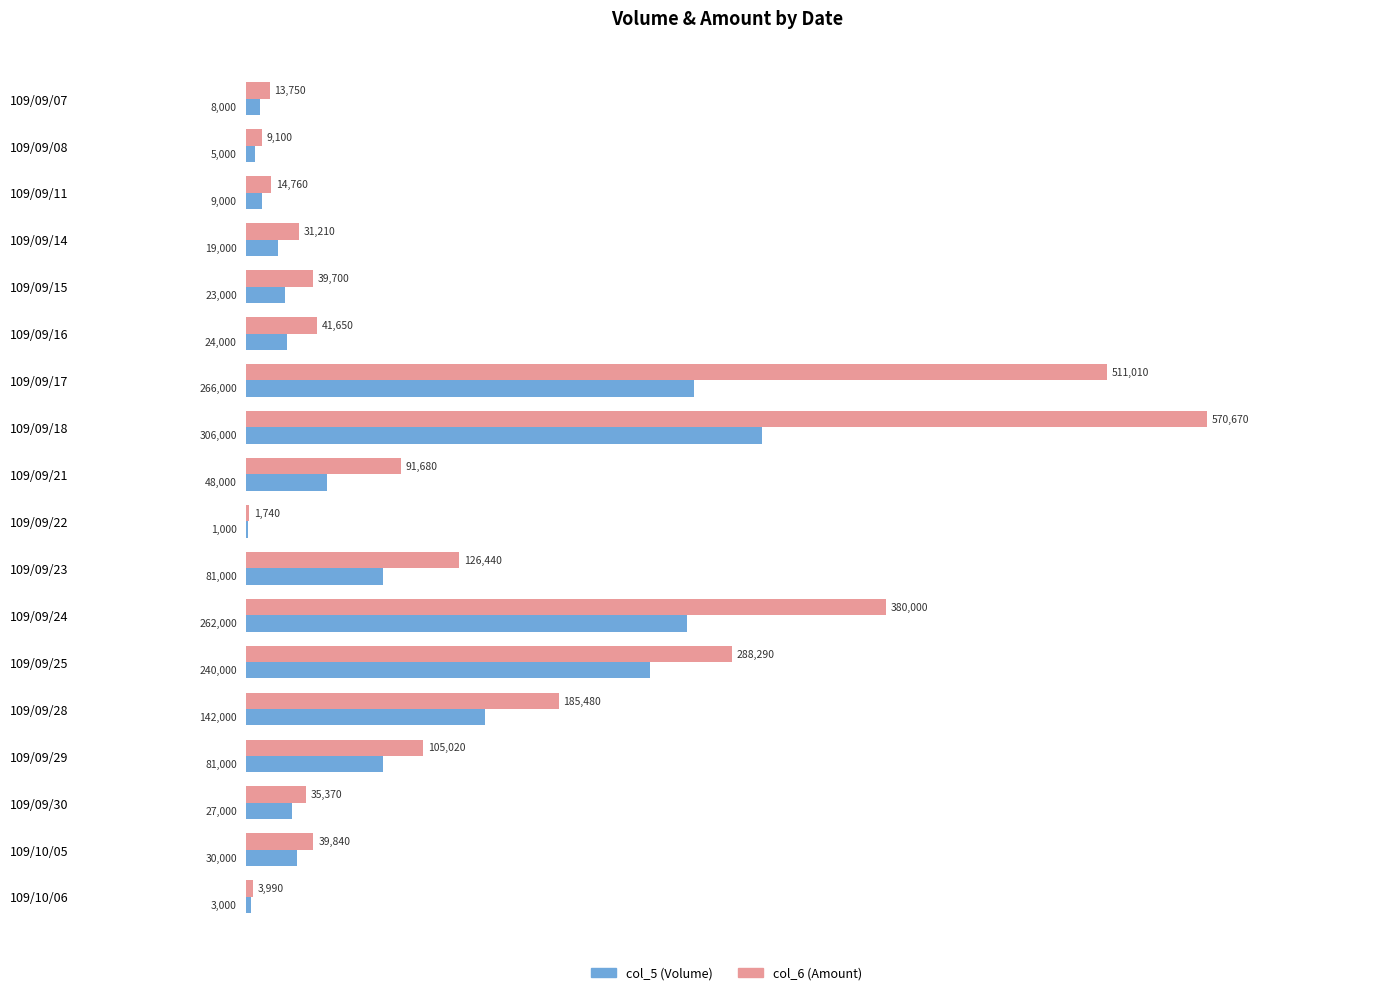

What is the total value across all series at 109/09/08?

14100